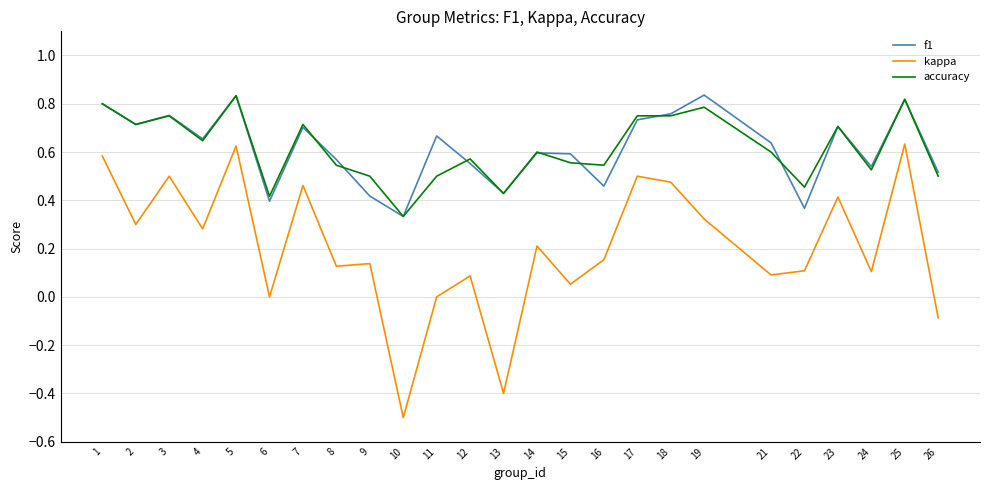

At which category does the chart reach its minimum across all series?

10